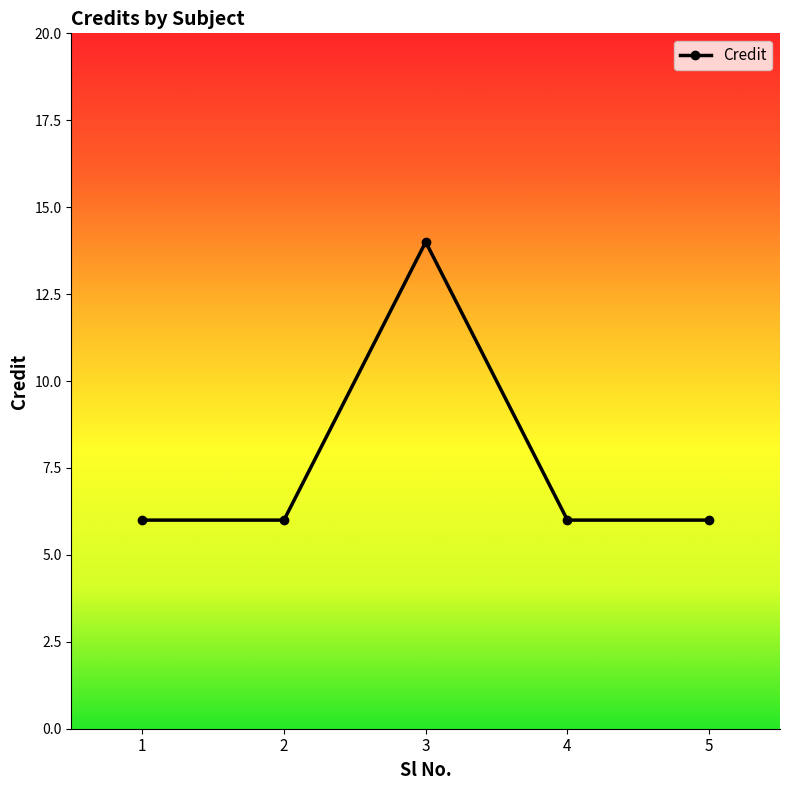

At which category does the data reach its first local peak?

3